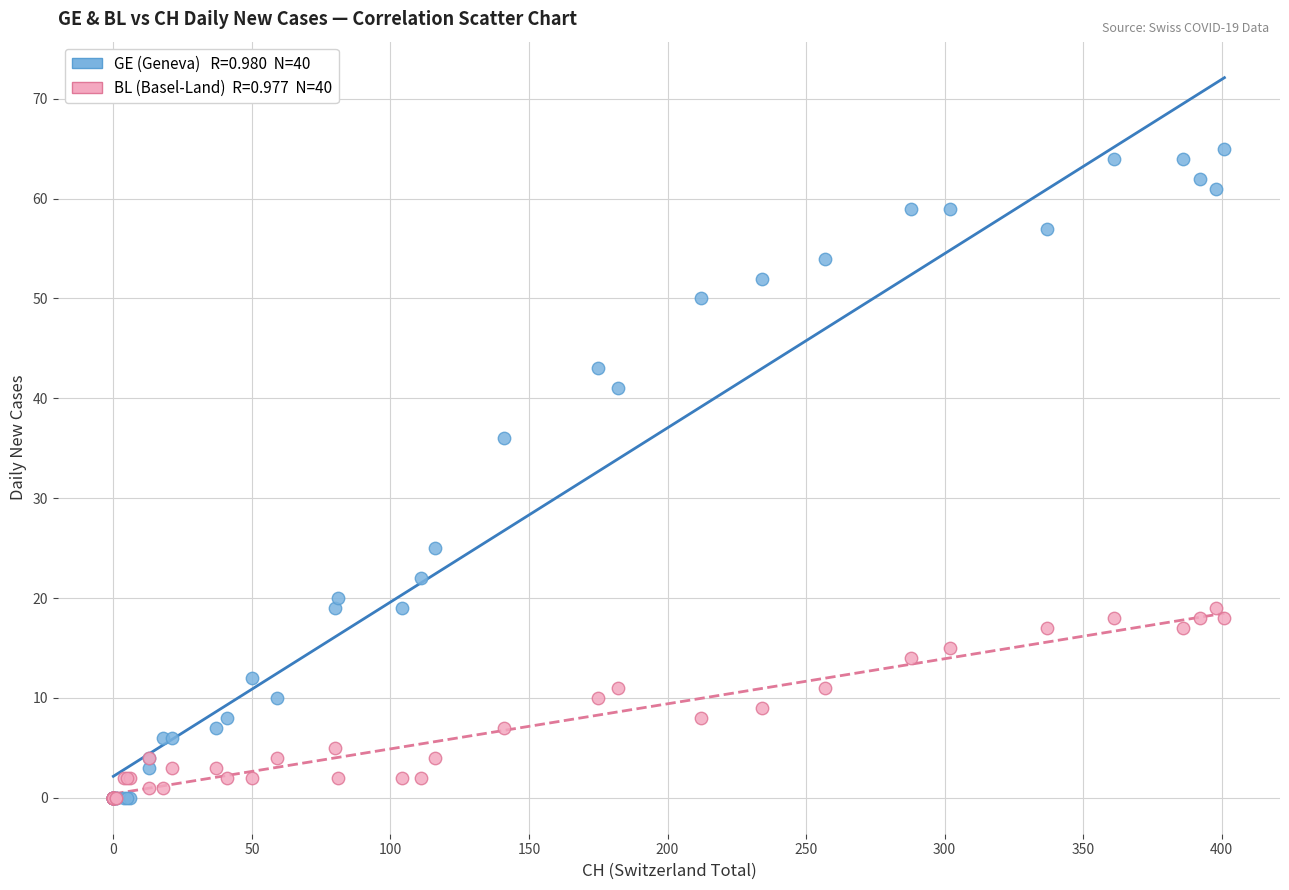

Across all series, what Y value is closest to 32?

36